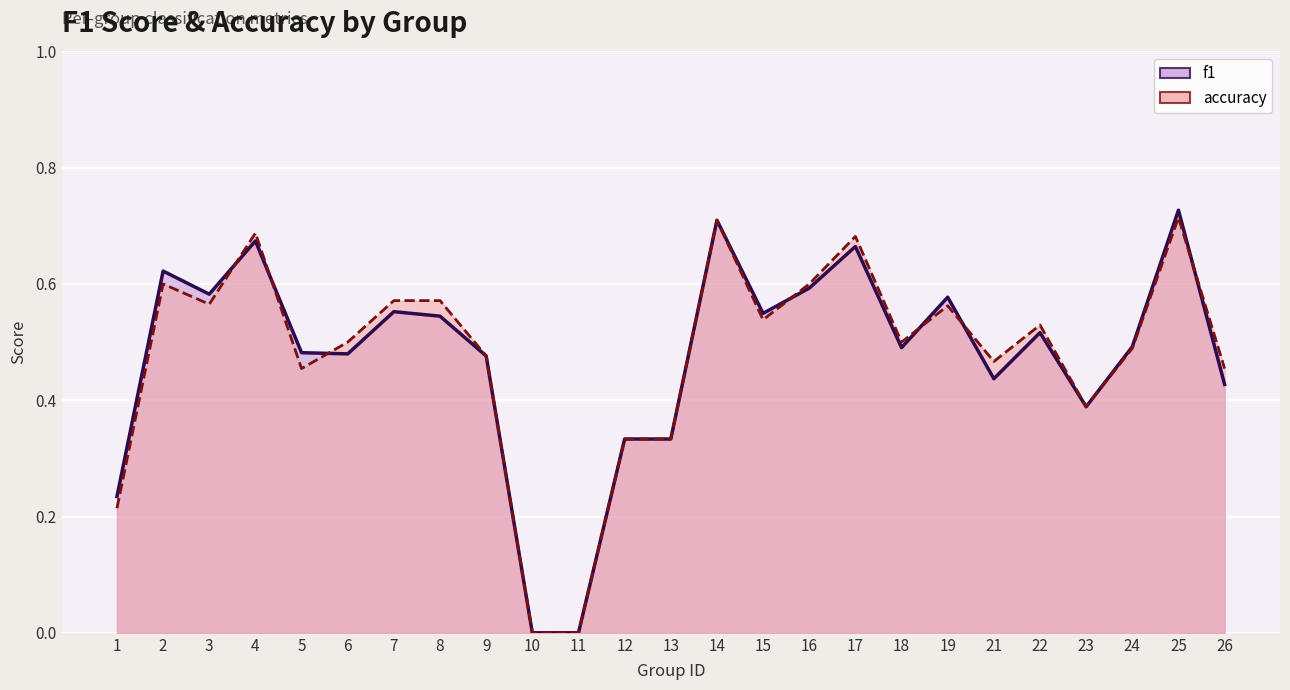

Rank the categories by accuracy value from lowest to highest.

10, 11, 1, 12, 13, 23, 5, 26, 21, 9, 24, 6, 18, 22, 15, 19, 3, 7, 8, 2, 16, 17, 4, 14, 25